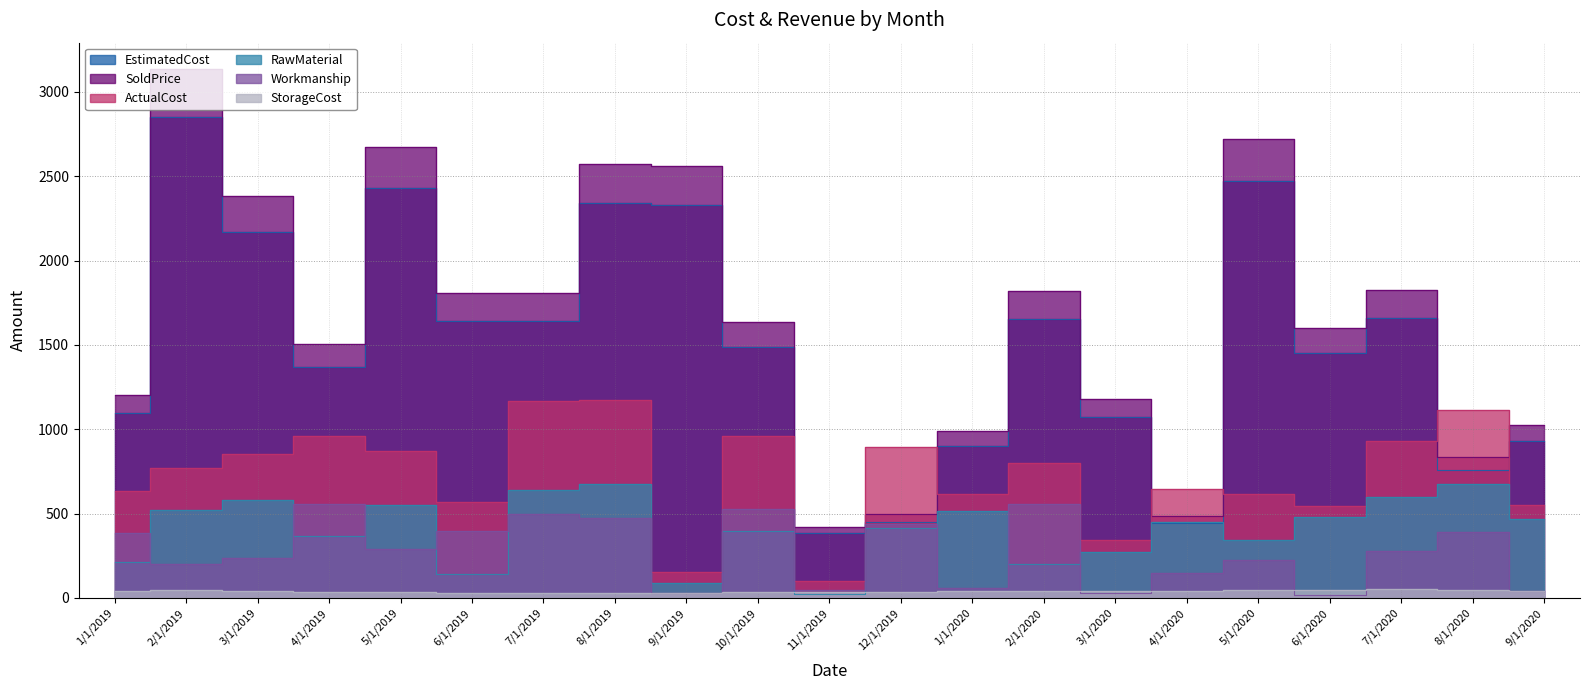

What is the label of the 15th point from the left?

3/1/2020